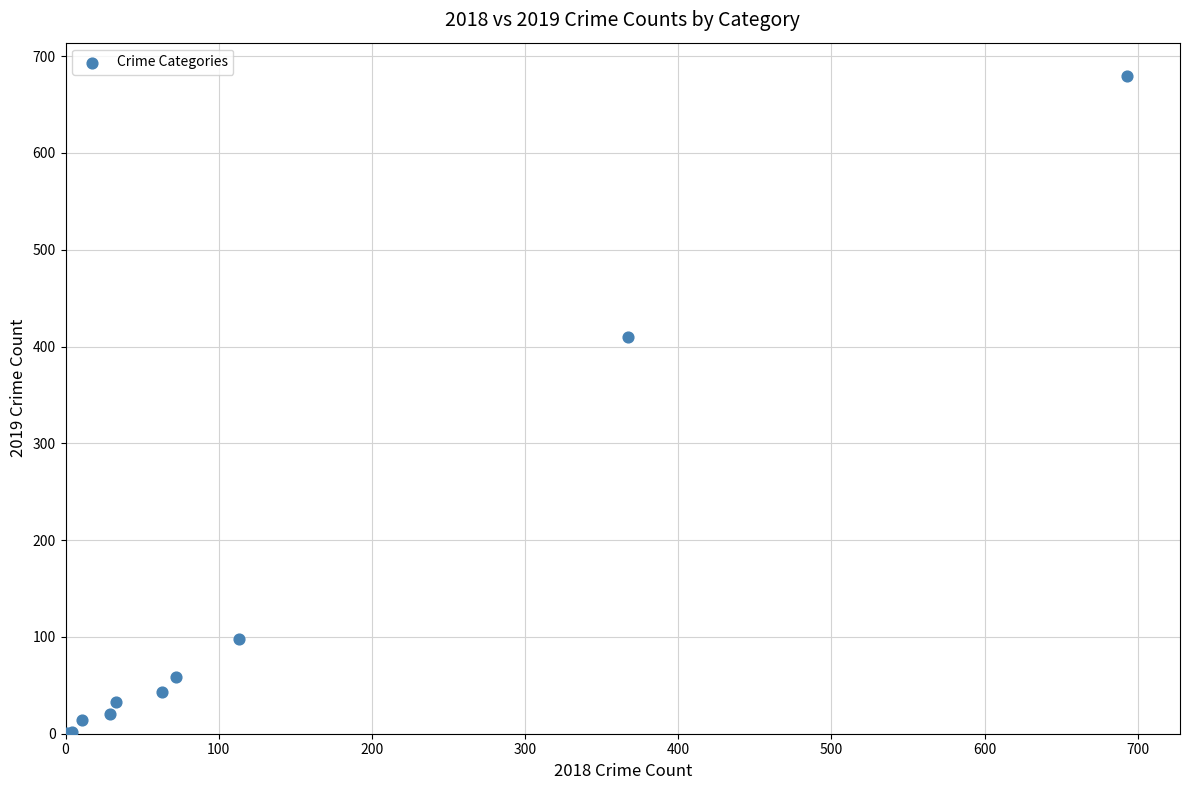

What Y value in the scatter plot is closest to 340?

410